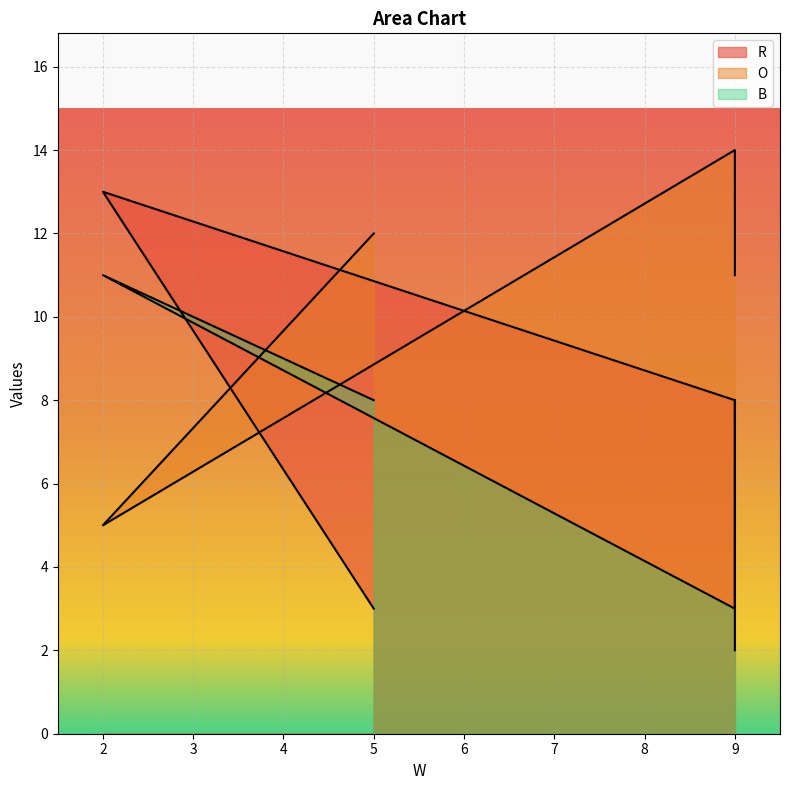

True or false: O and R intersect in this chart.

True